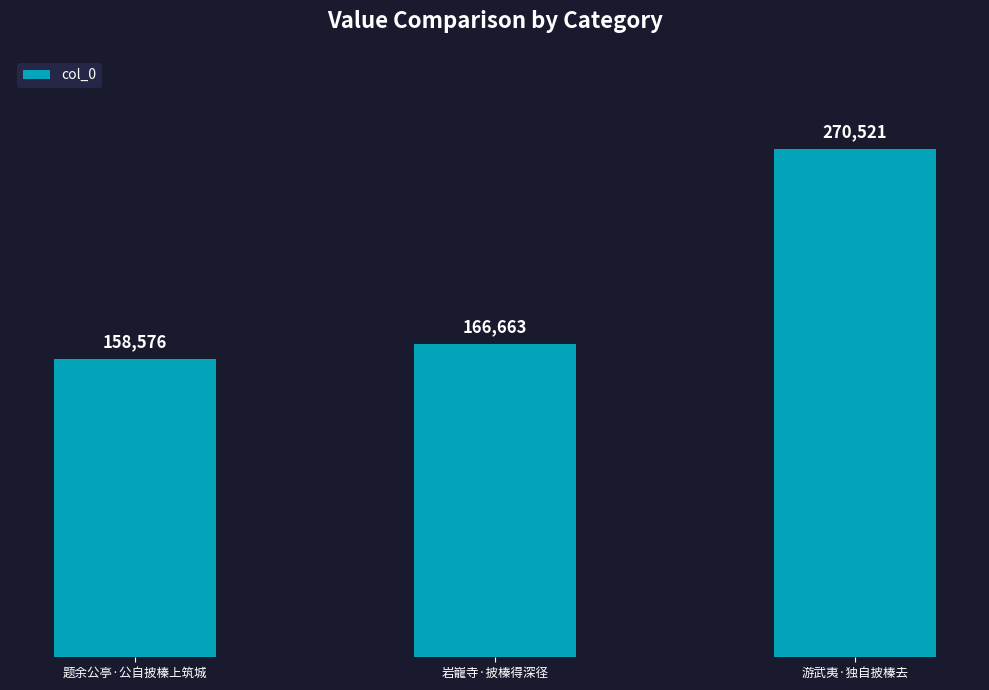

What is the change in value from 岩巃寺·披榛得深径 to 游武夷·独自披榛去?

+103858